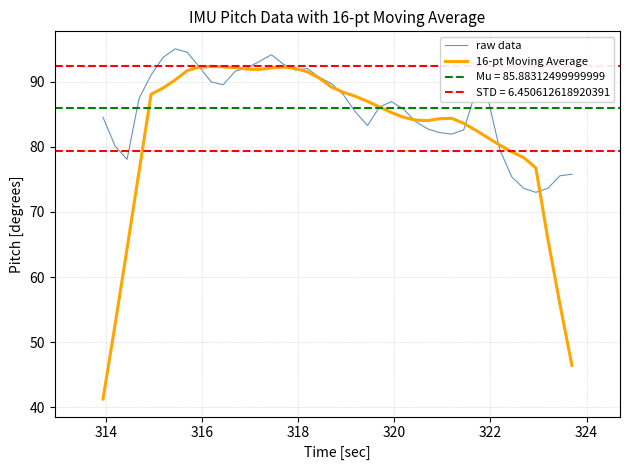

How many intersections are there between raw data and 16-pt Moving Average?

10